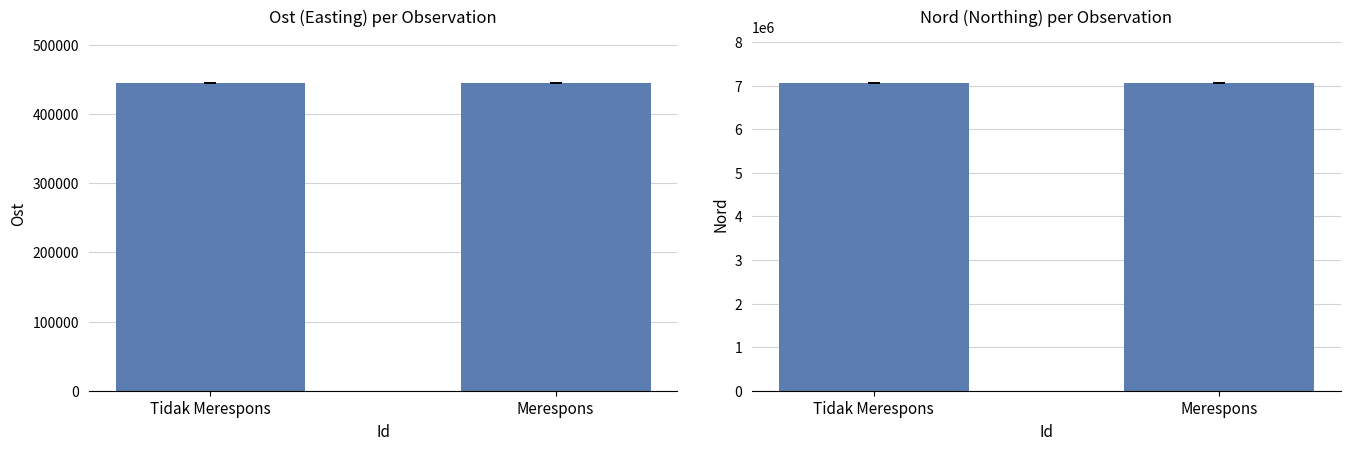

Is it true that Nord equals 4508590.9 at Merespons?

False